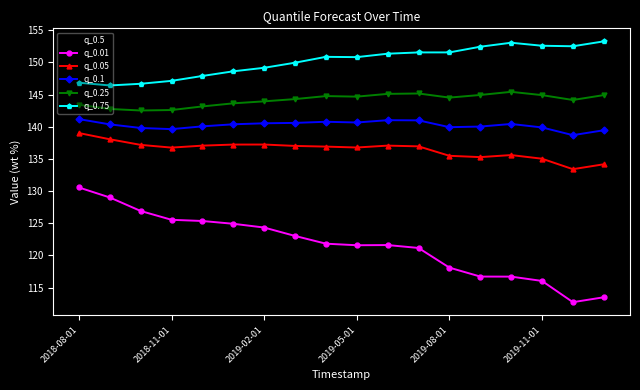

True or false: q_0.75 and q_0.5 intersect in this chart.

False